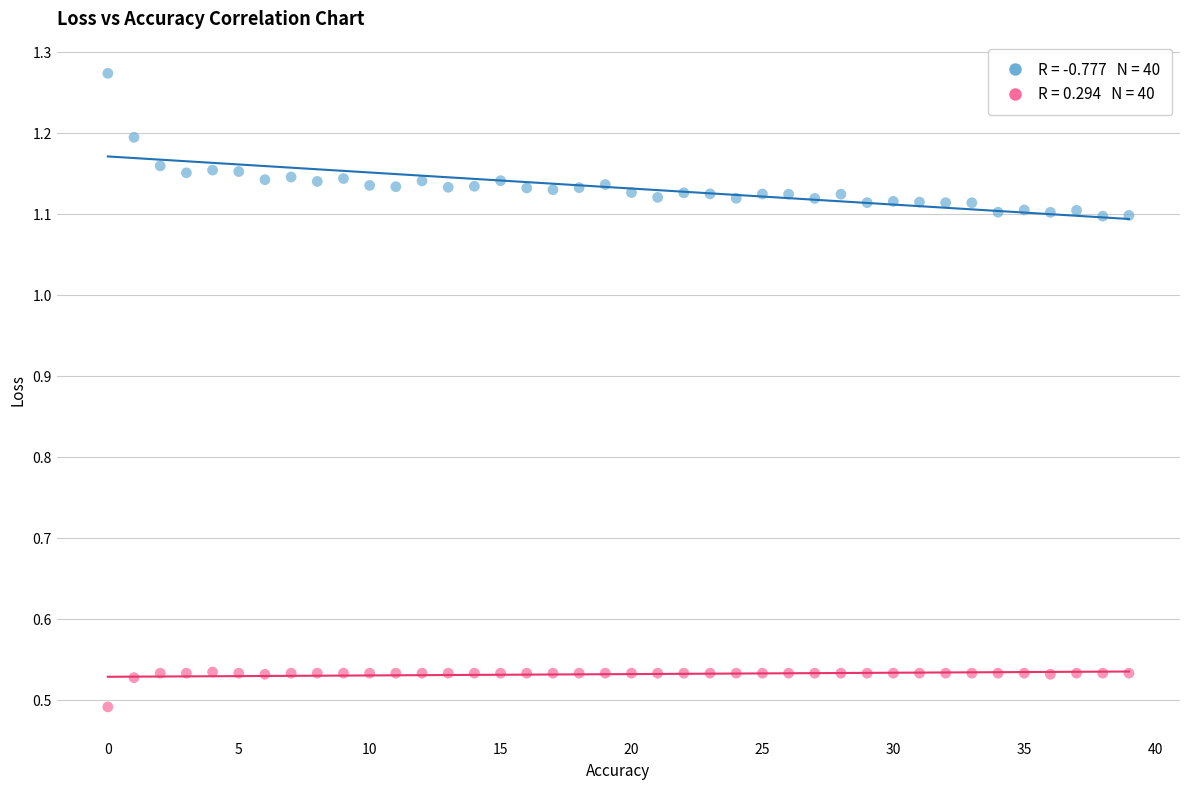

Across all data points, what is the range of Y values (max minus min)?

0.8